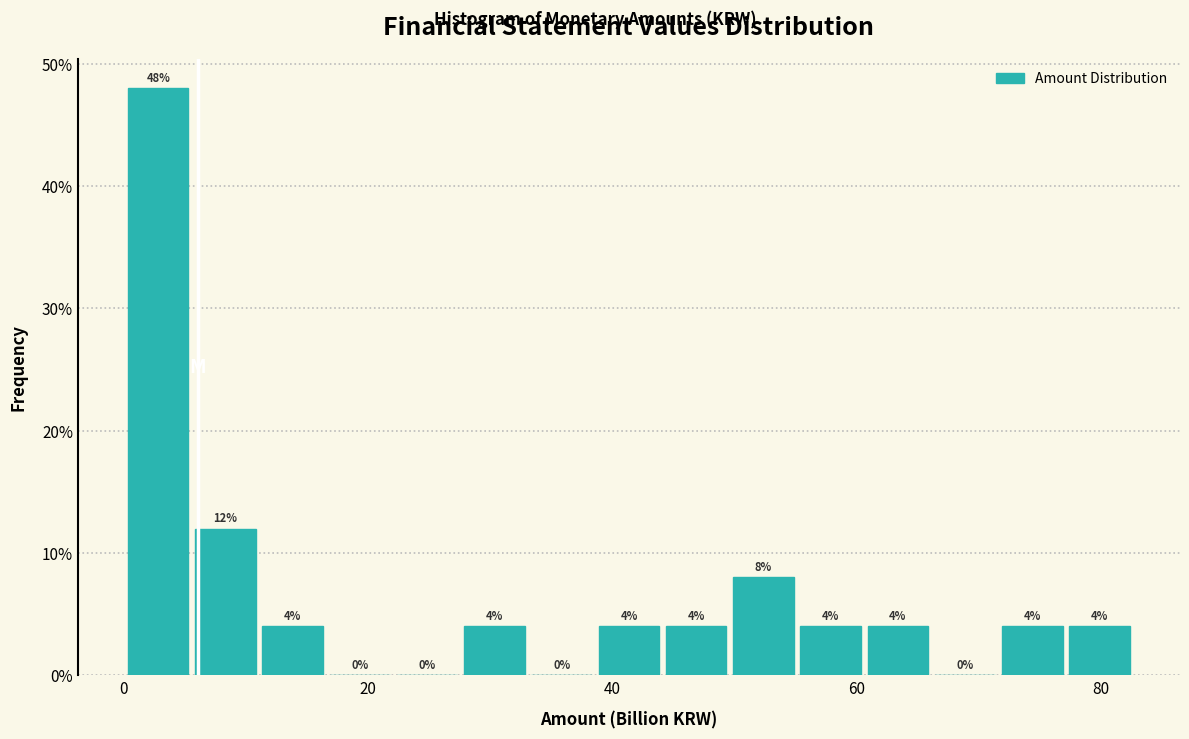

Around what value on the x-axis is the tallest bar? Give the approximate position of its centre, as read against the axis.

2